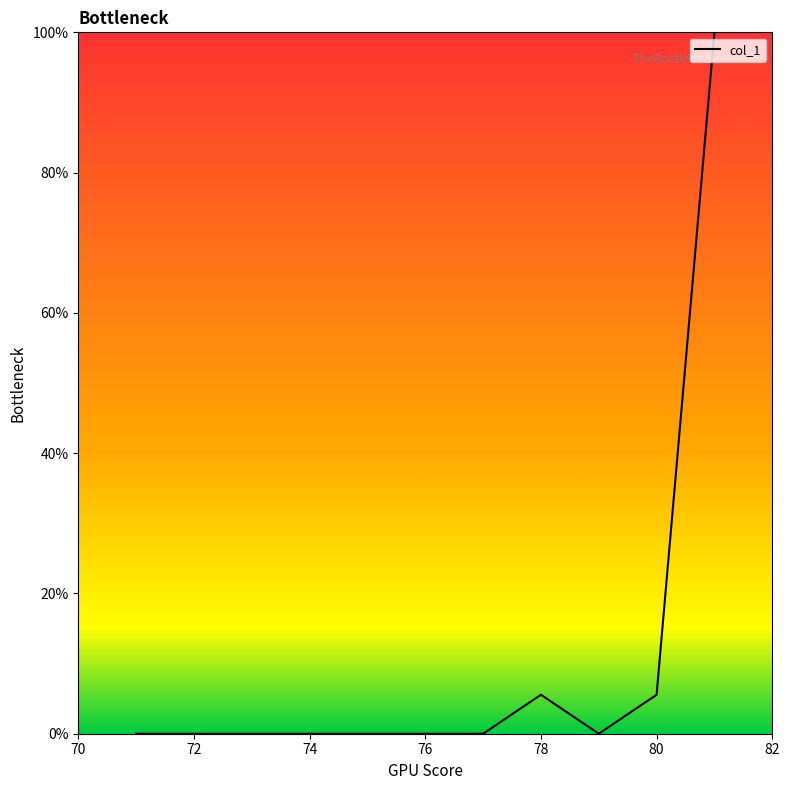

What is the greatest value displayed?

100.0